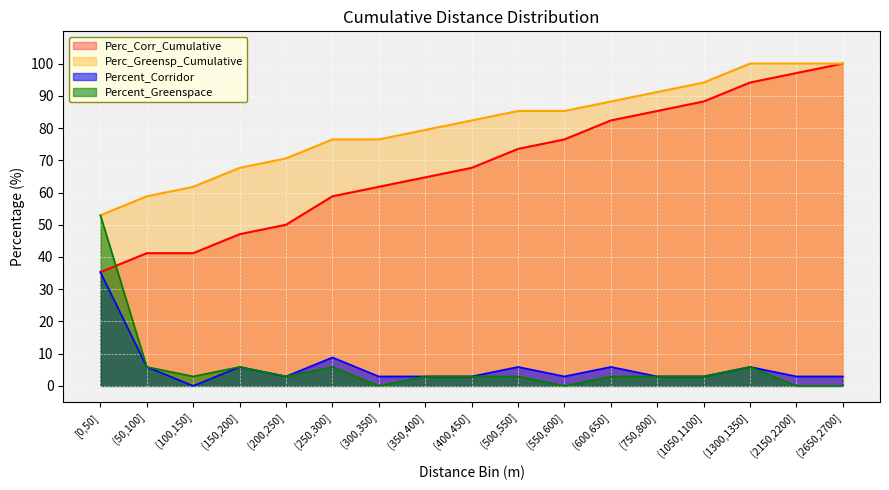

What is the label of the 3rd point from the right?

(1300,1350]